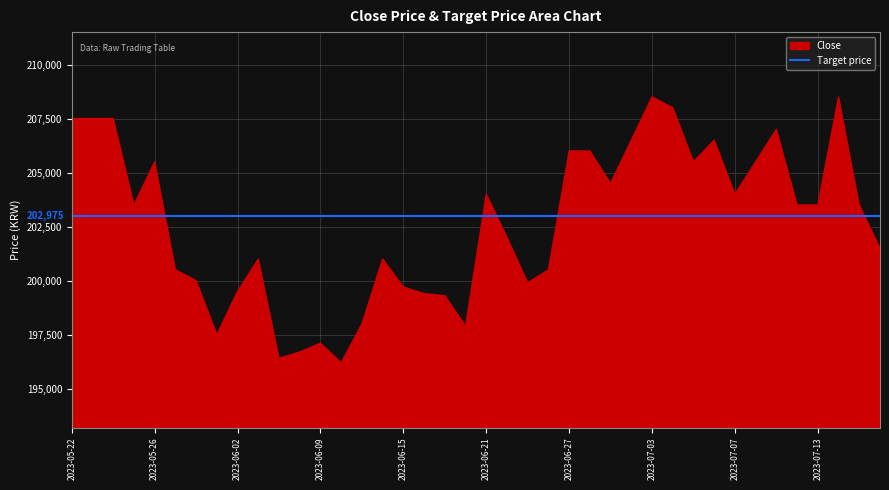

Which has a higher value, 2023-06-20 or 2023-07-06?

2023-07-06